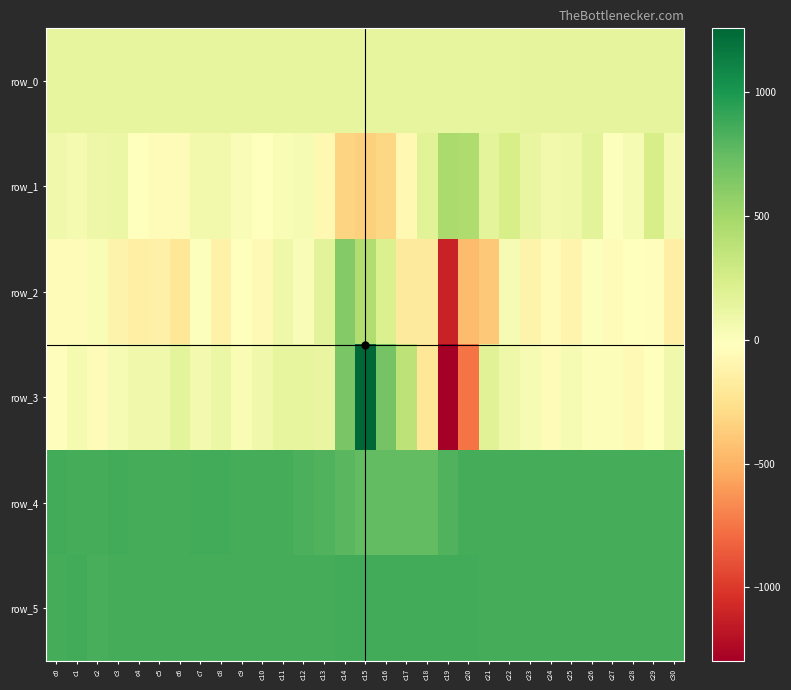

At which category does the chart reach its minimum across all series?

c19